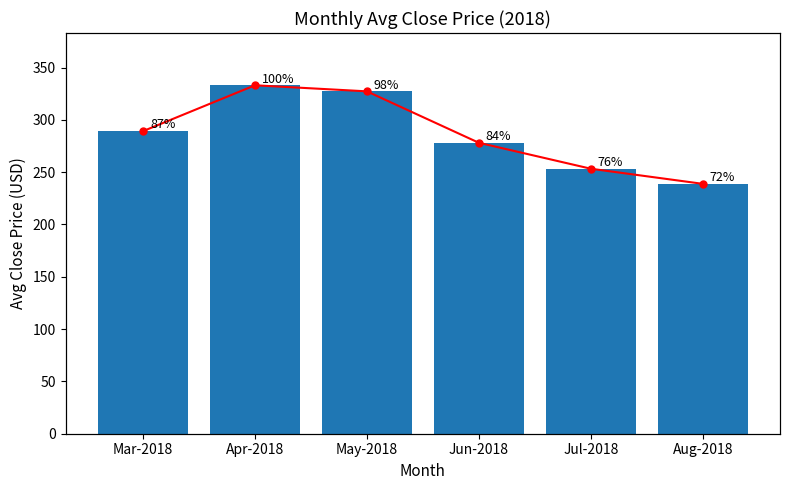

What is the difference between the maximum and minimum values in the Avg Close series?

94.2